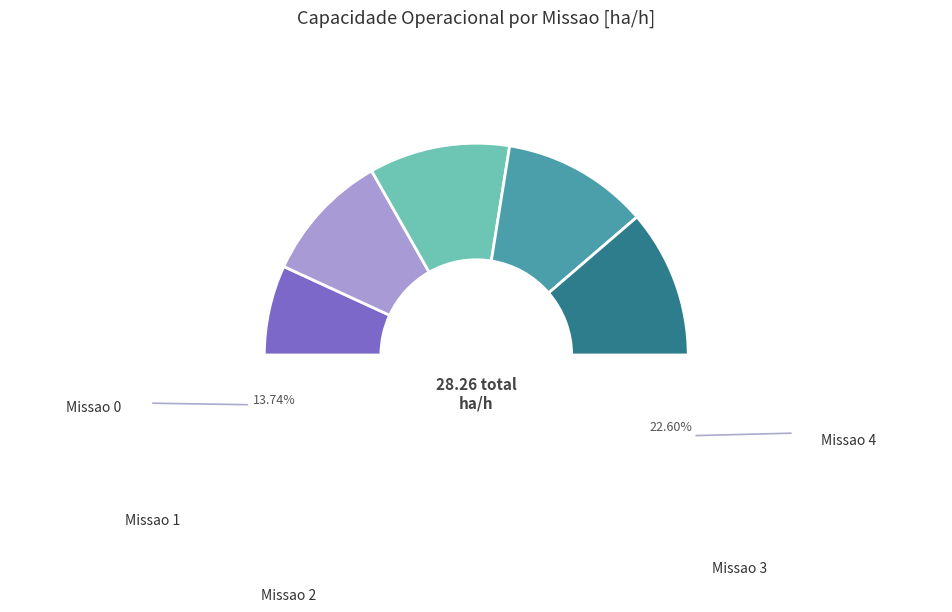

How many slices are in this pie chart?

5